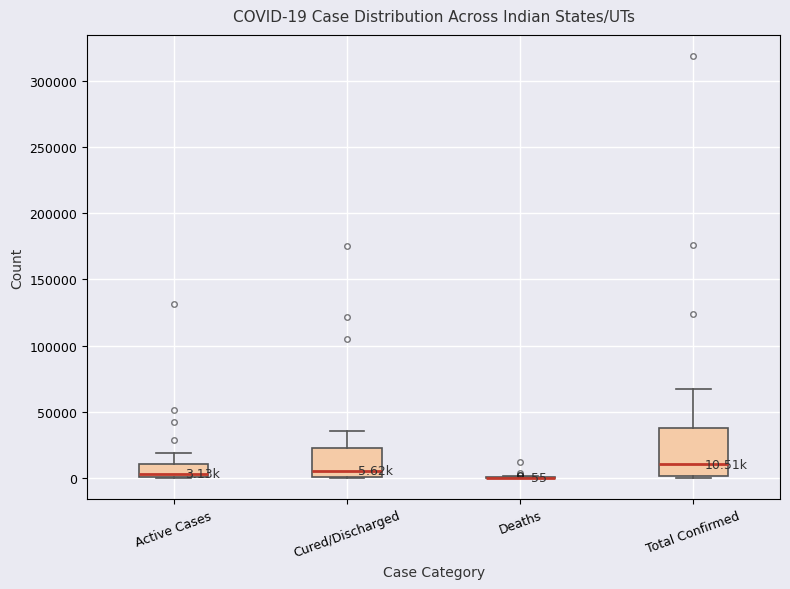

Which box is the tallest, from its lower edge to its upper edge?

Total Confirmed